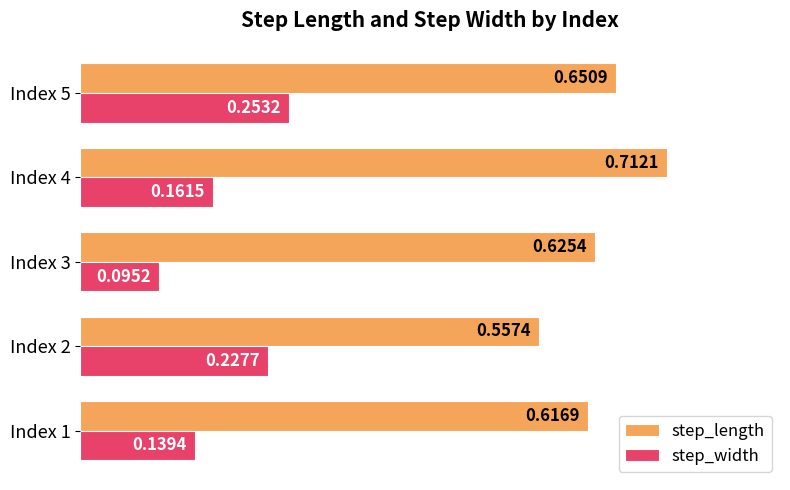

List the labels in order of step_width value, smallest first.

Index 3, Index 1, Index 4, Index 2, Index 5